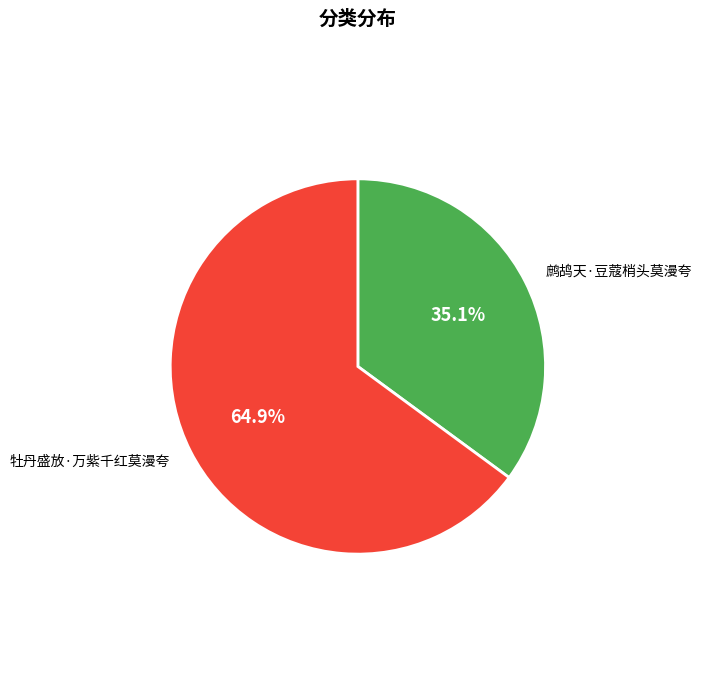

What percentage is NOT represented by 牡丹盛放·万紫千红莫漫夸?

35.1%